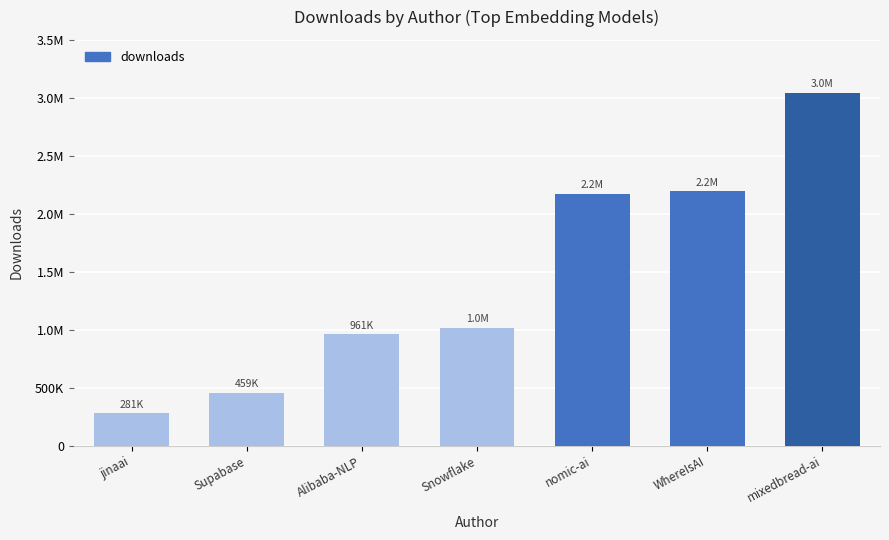

What is the label of the 1st bar from the left?

jinaai